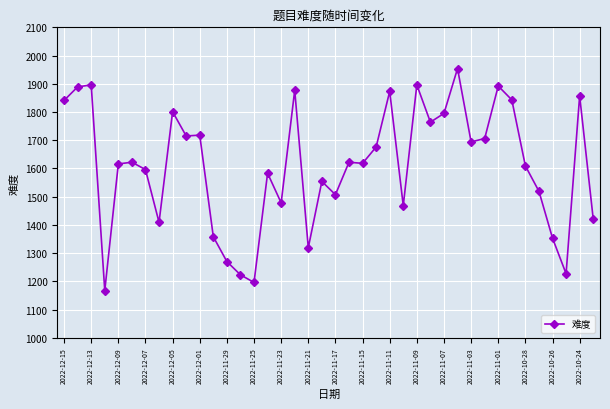

What is the greatest value displayed?

1954